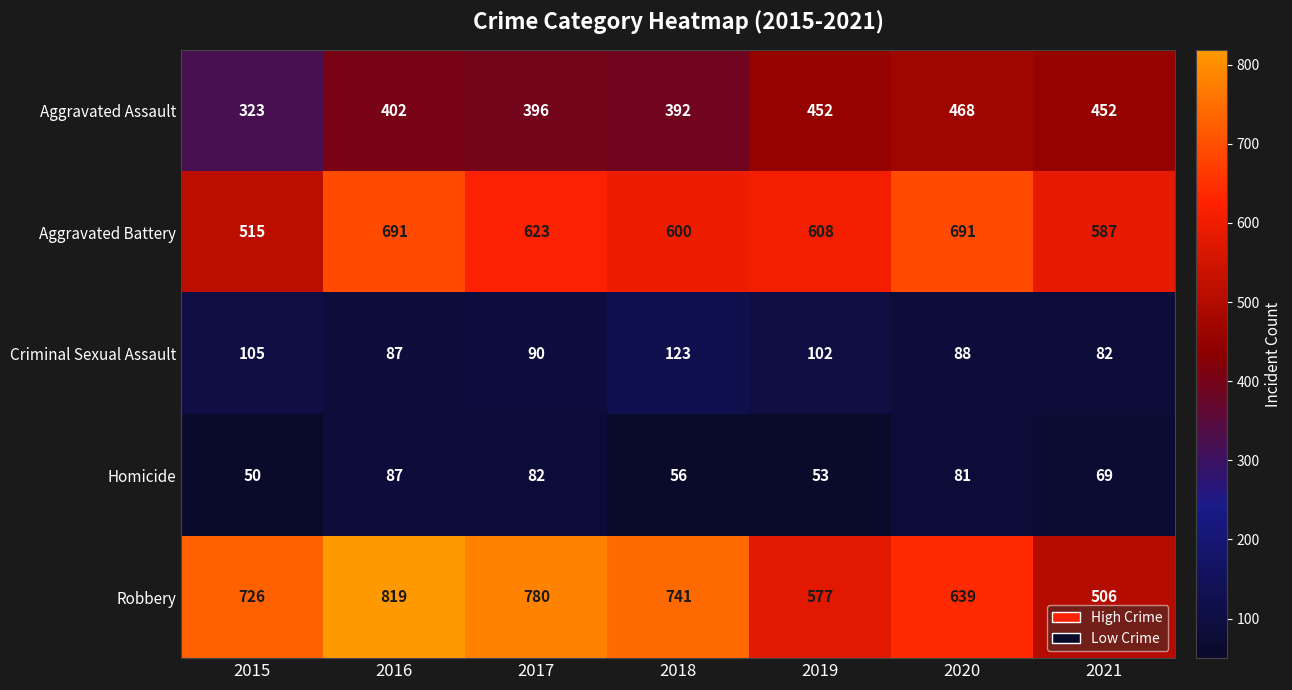

What is the average value of the Homicide series?

68